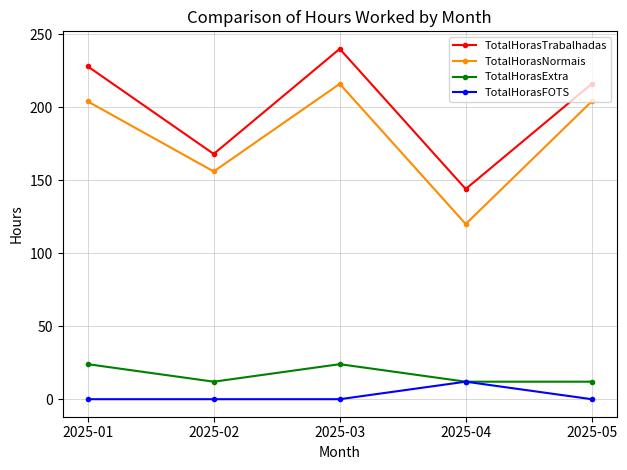

Reading right to left, extract all data points from this chart.

TotalHorasTrabalhadas: 216	144	240	168	228
TotalHorasNormais: 204	120	216	156	204
TotalHorasExtra: 12	12	24	12	24
TotalHorasFOTS: 0	12	0	0	0